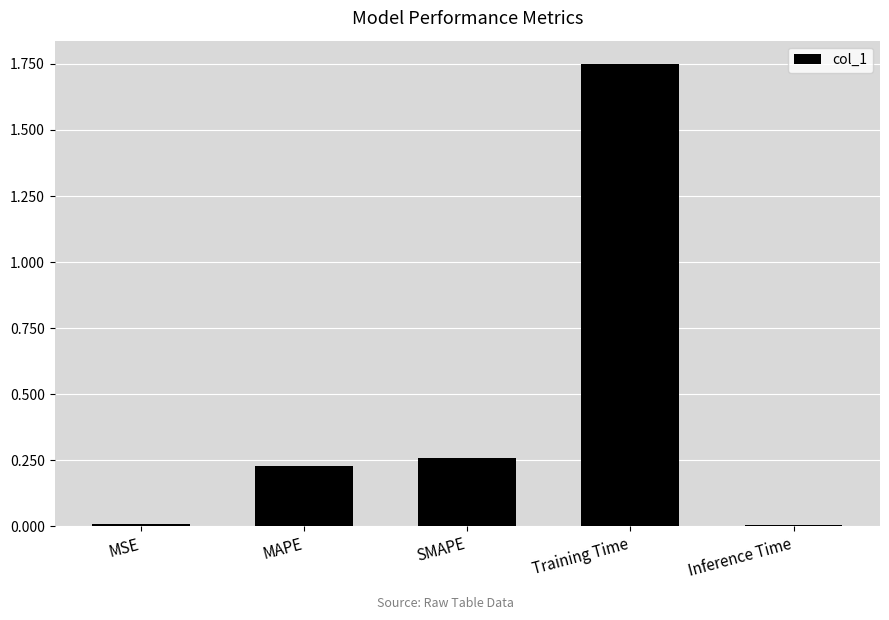

What is the change in value from MAPE to Training Time?

+1.5